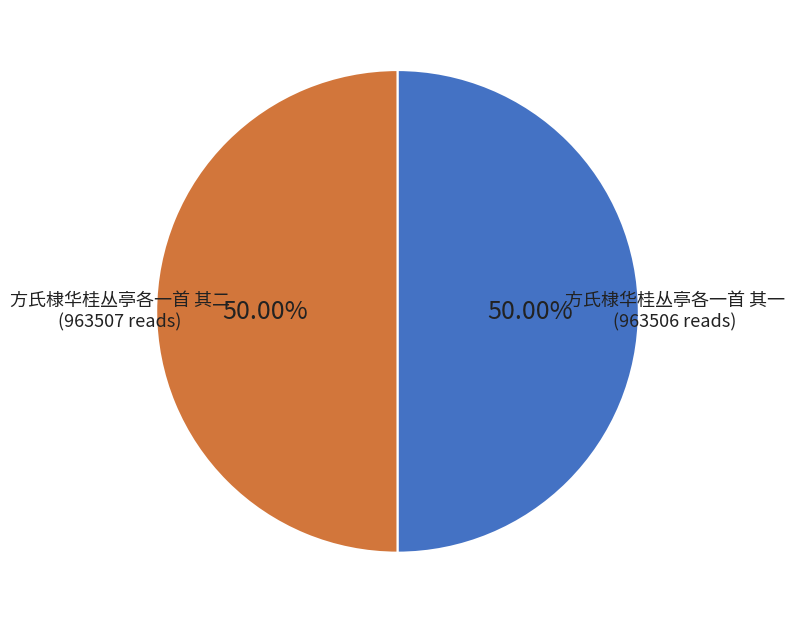

Do 方氏棣华桂丛亭各一首 其二 and 方氏棣华桂丛亭各一首 其一 together represent more than half of the pie?

Yes